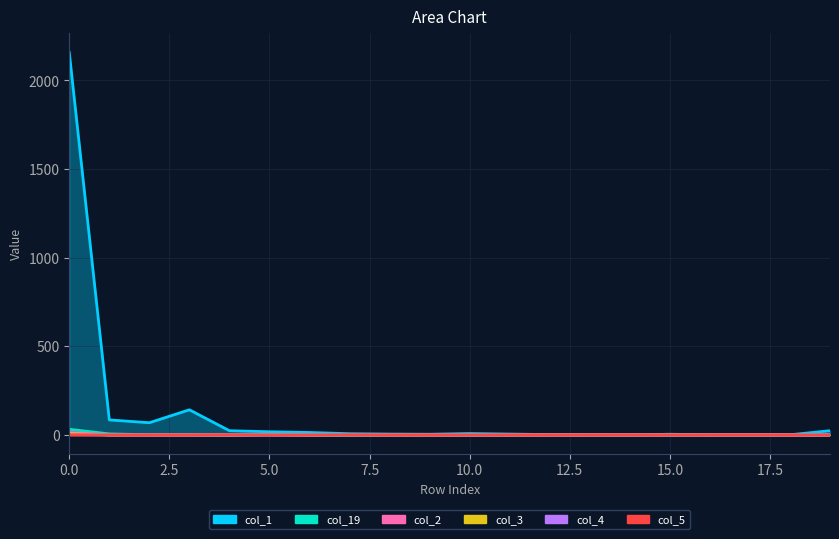

At which category does col_2 reach its first local peak?

5